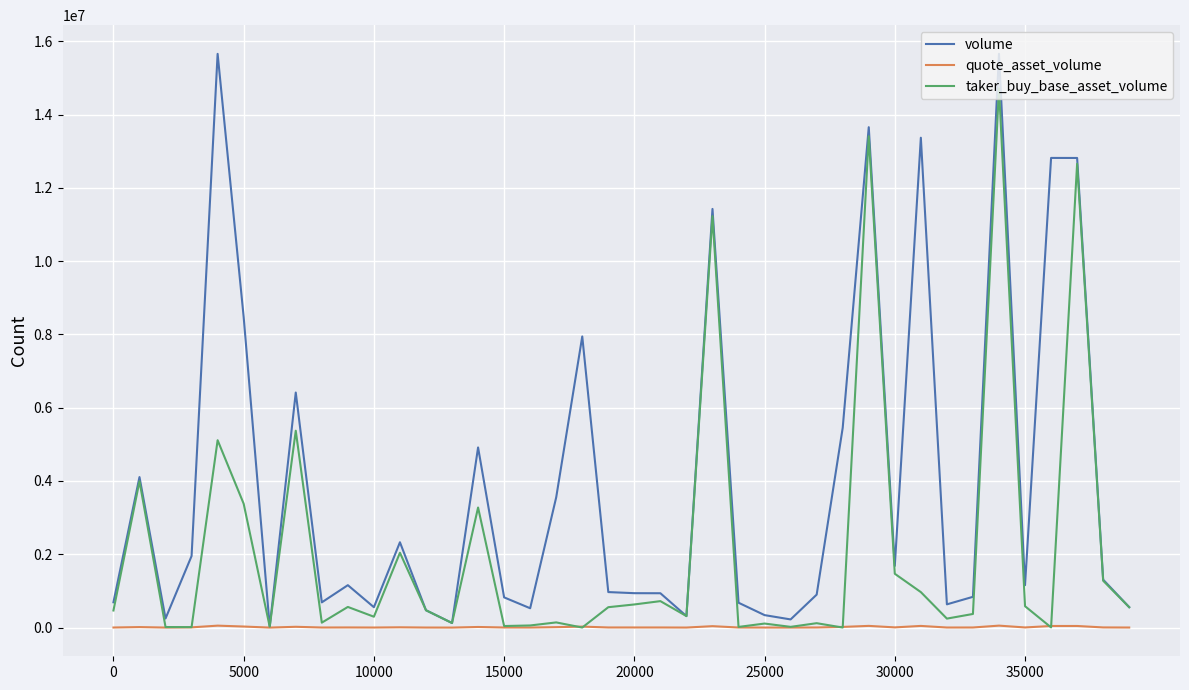

What is the maximum value shown in the chart?

15655131